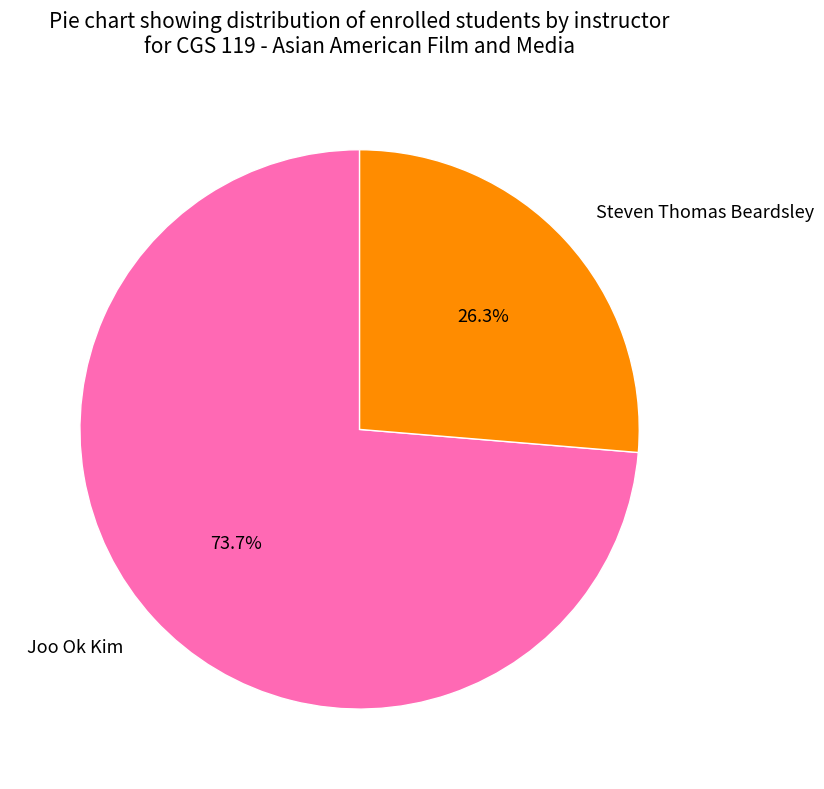

How many slices are in this pie chart?

2